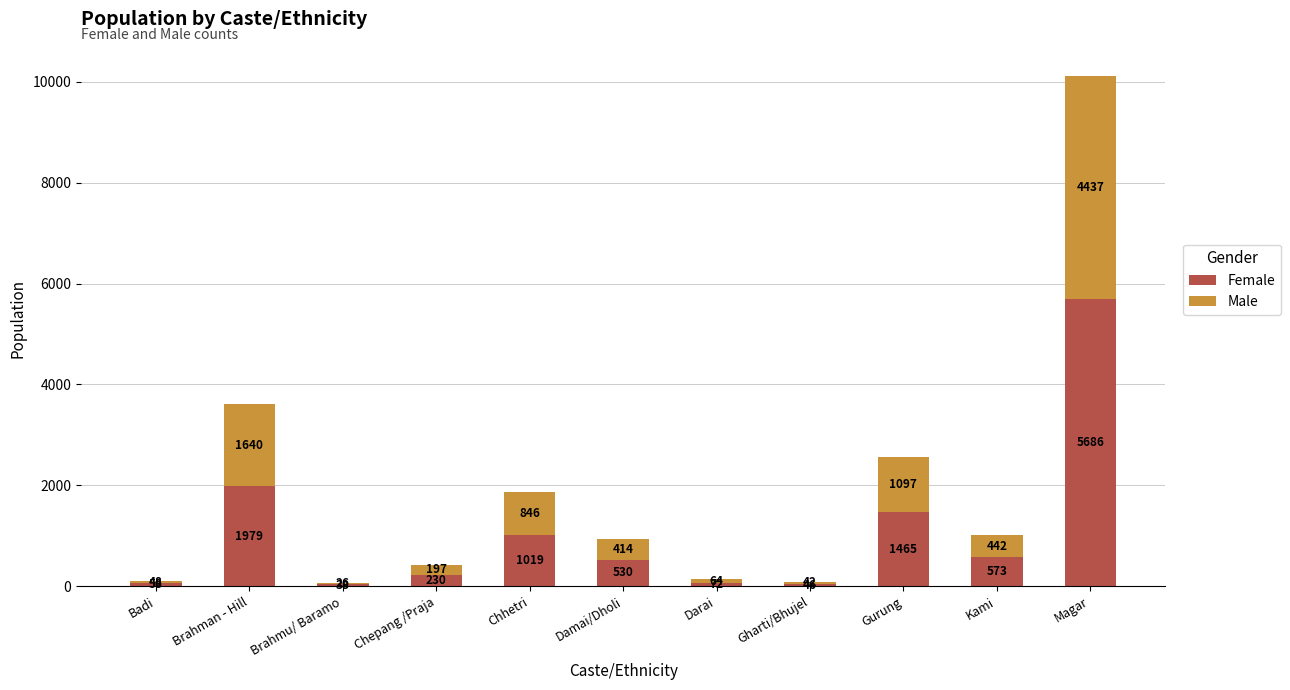

What is the total value across all series at Chepang /Praja?

427